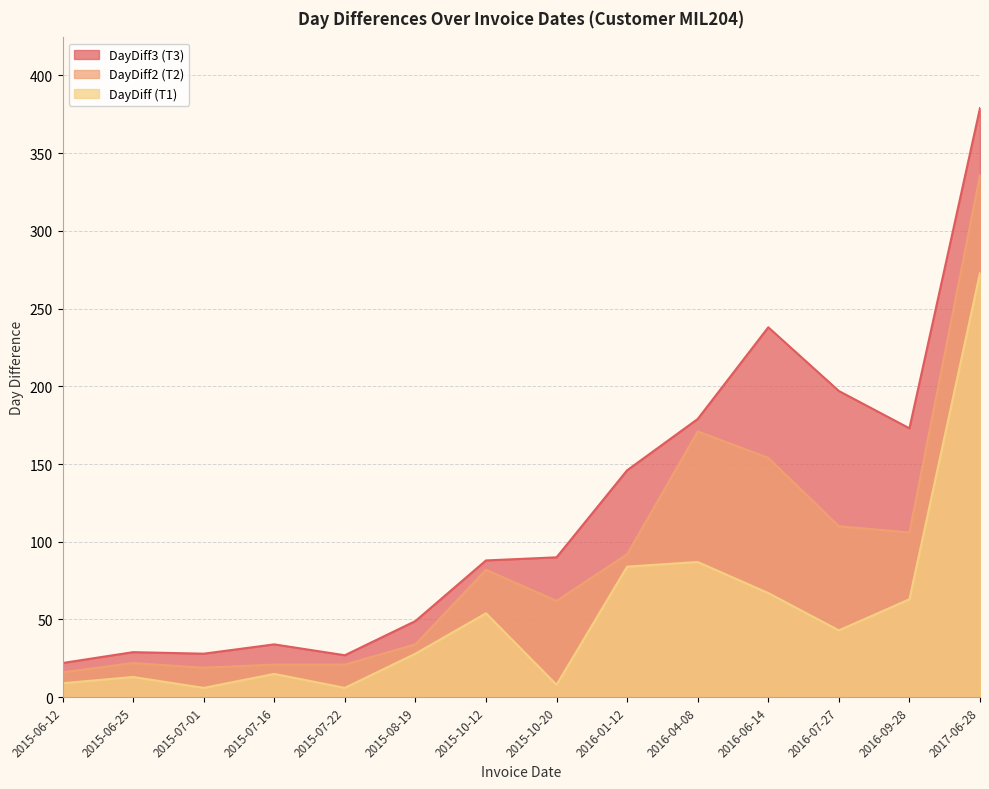

What is the average value of the DayDiff series?

54